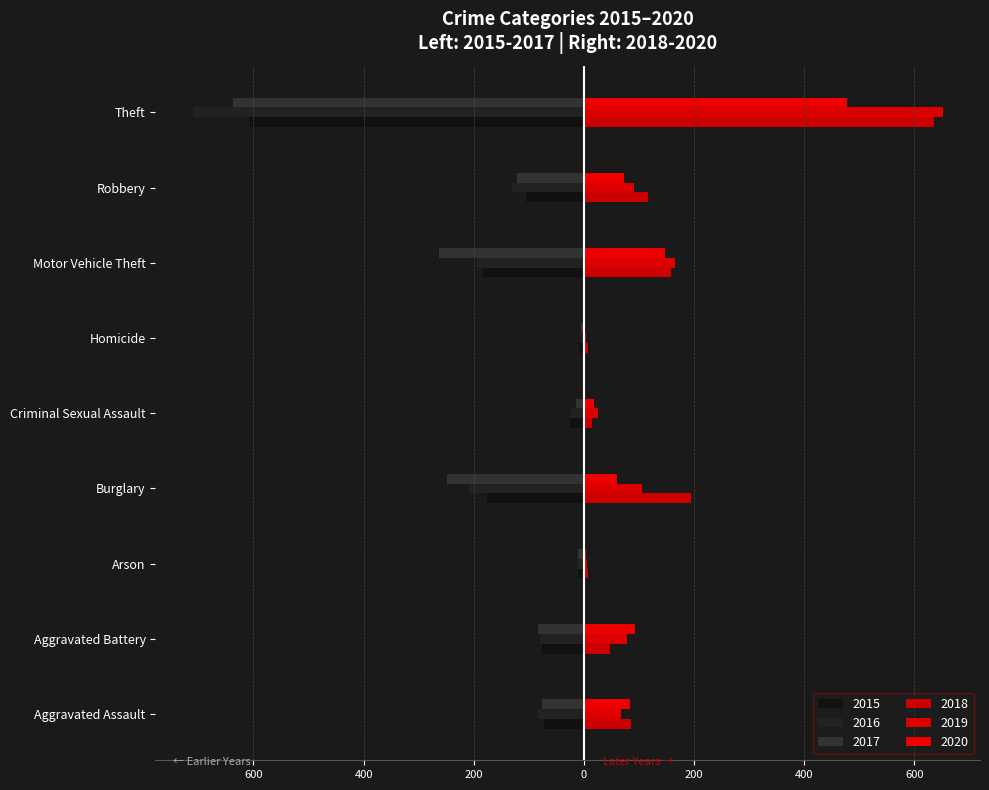

What is the average value of the 2015 series?

-140